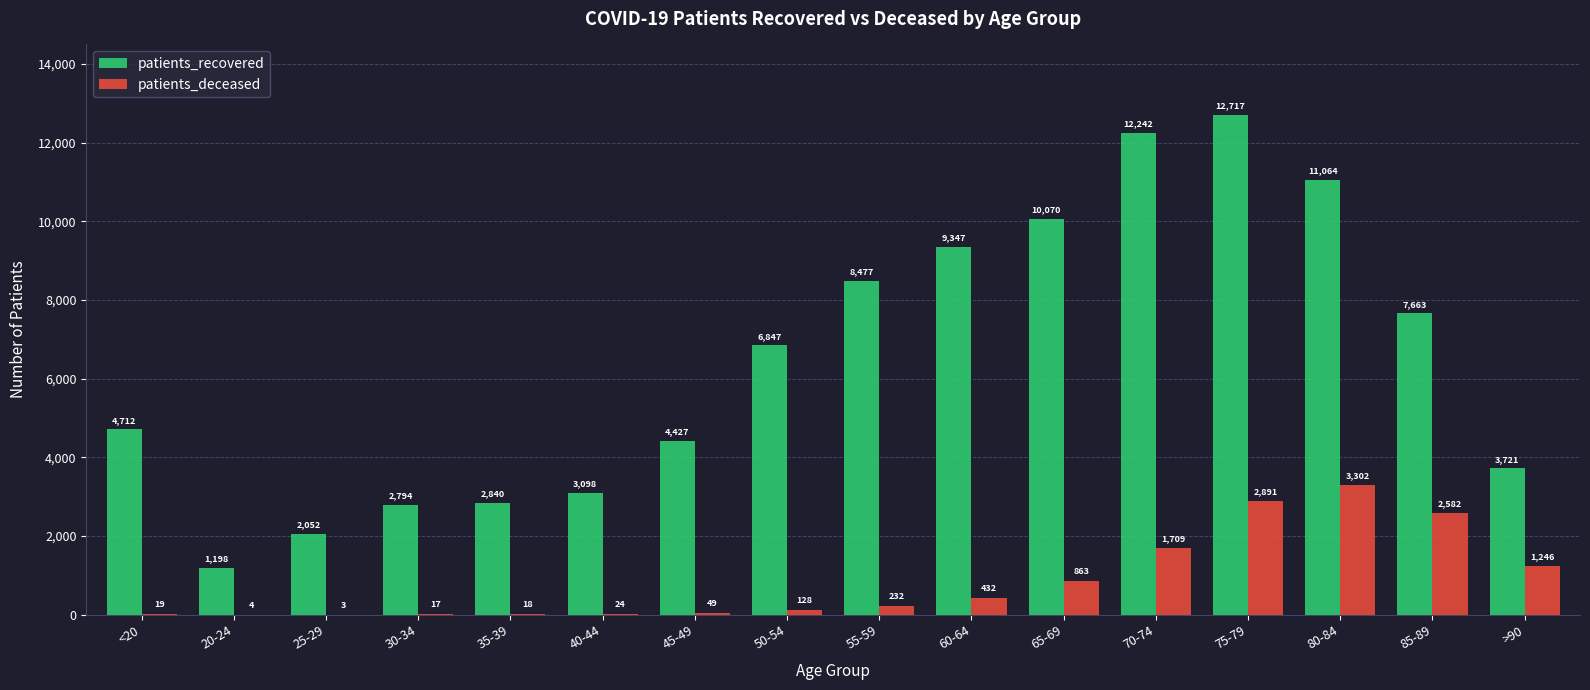

The patients_deceased series shows 1246 at >90. True or false?

True